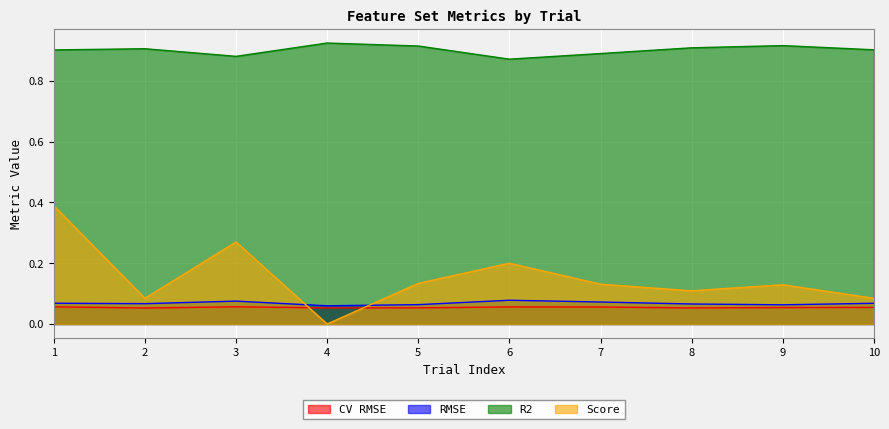

How many lines are shown in the chart?

4